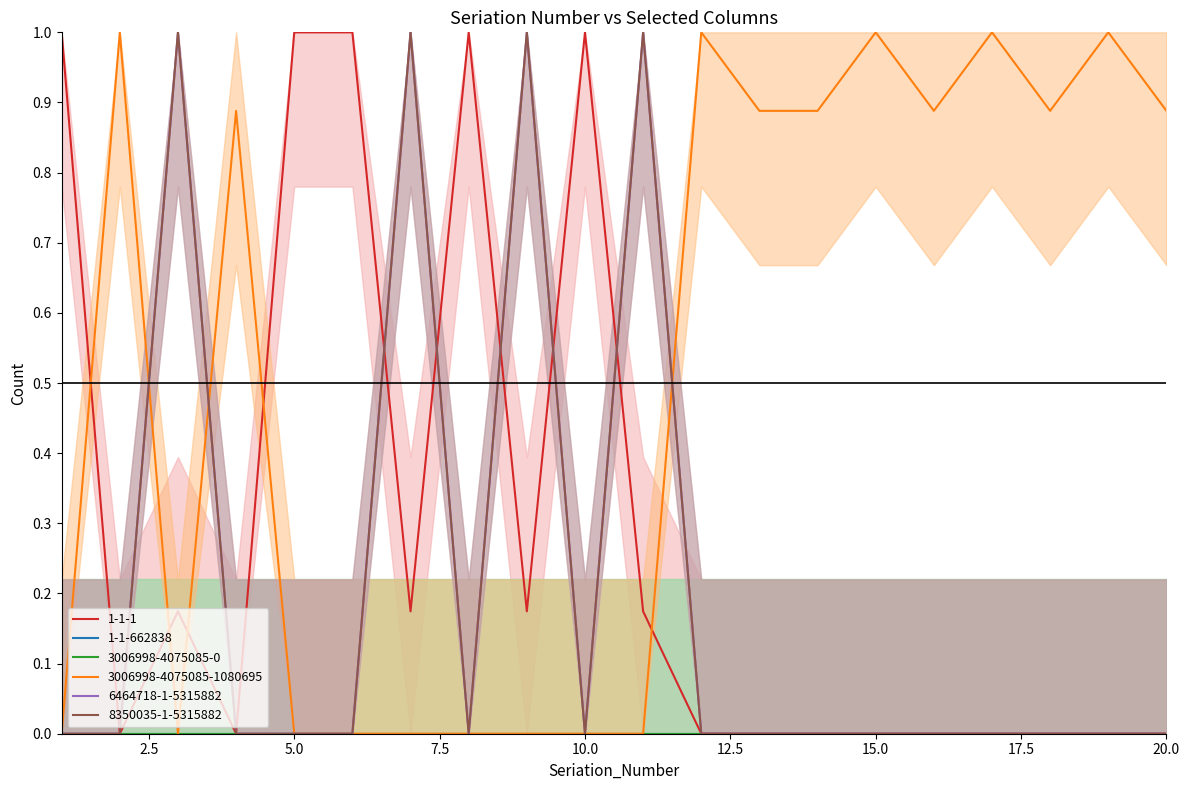

What is the approximate value of 6464718-1-5315882 at 3?

1.0